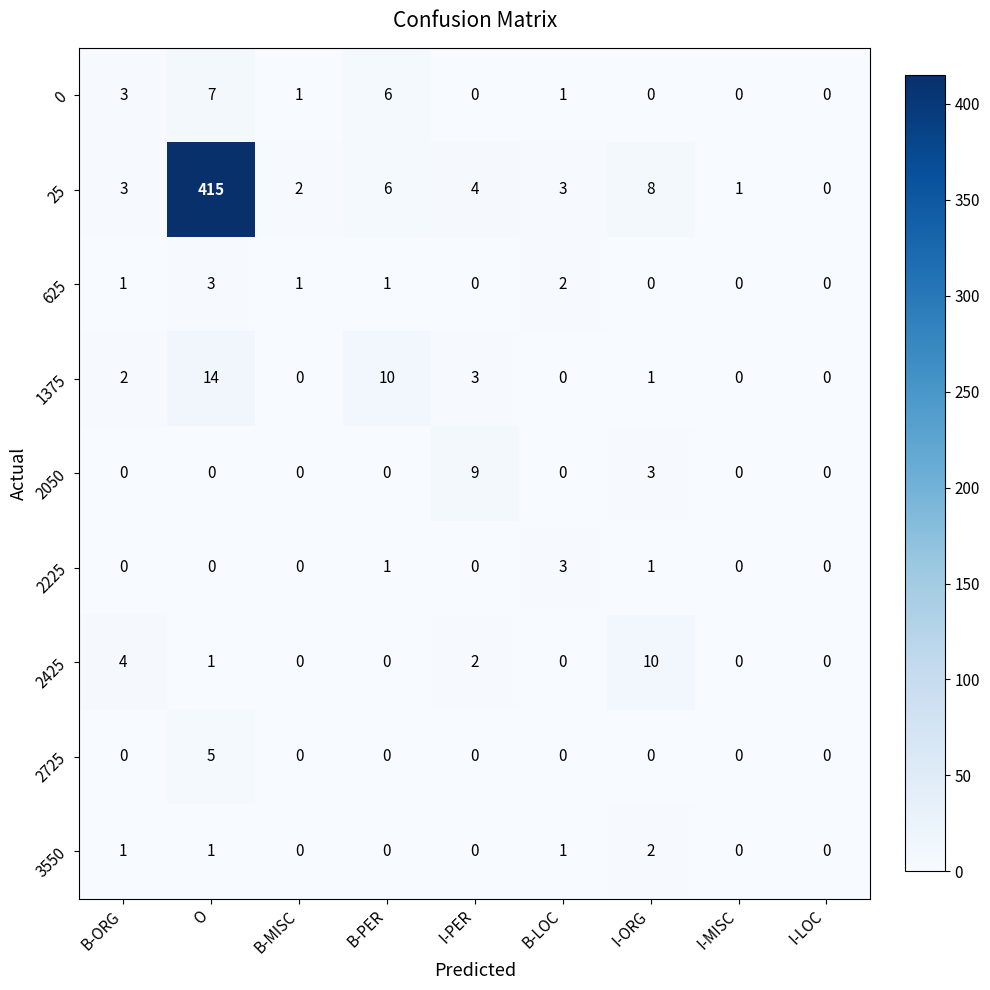

Which series has the largest total across all categories?

25